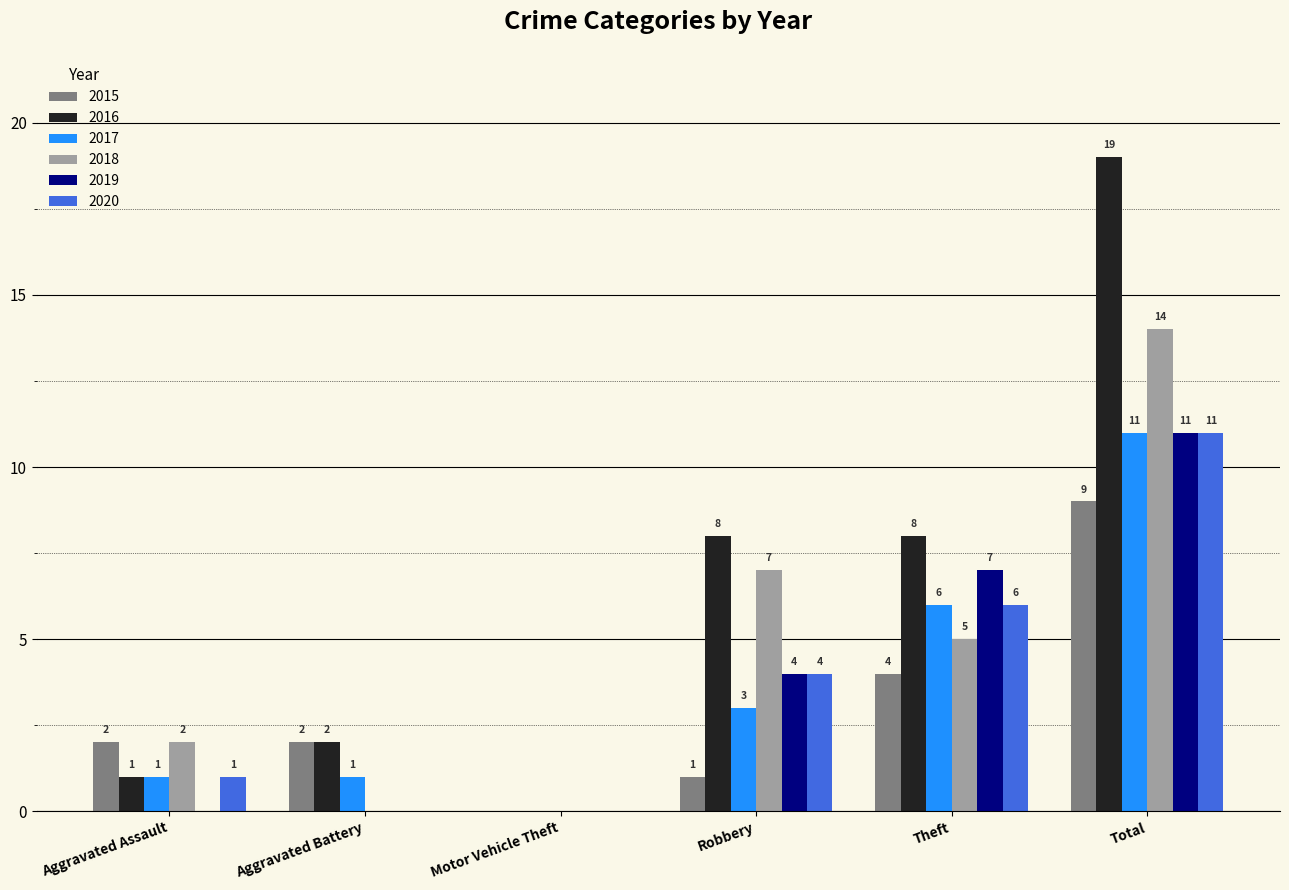

How many data points does each series have?

6